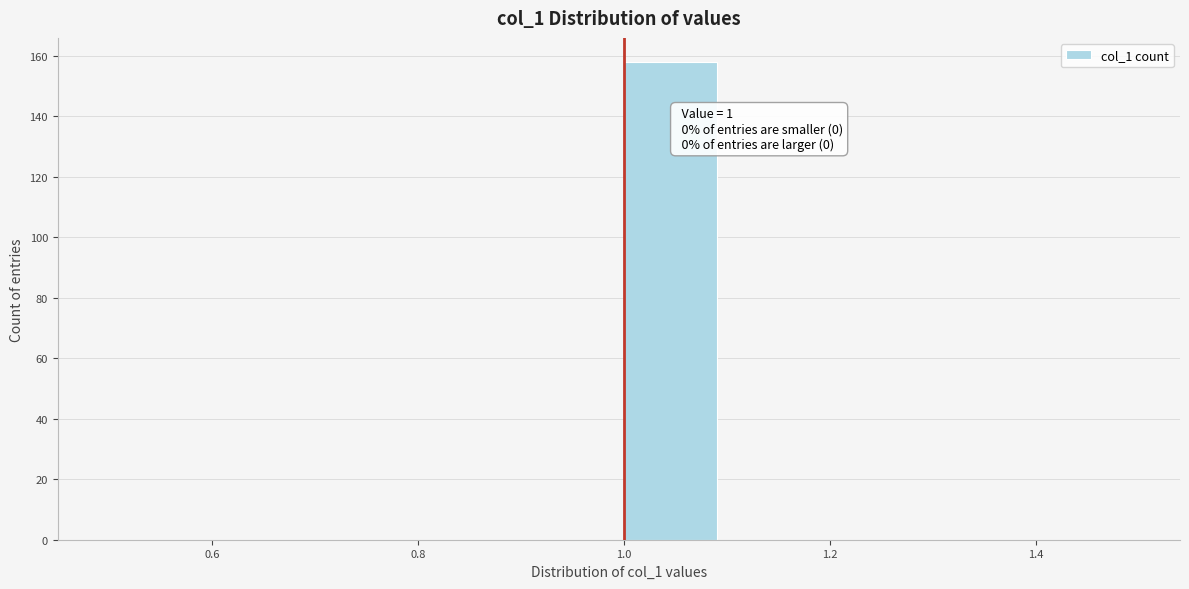

Which range on the x-axis has the tallest bar?

1.0 to 1.1